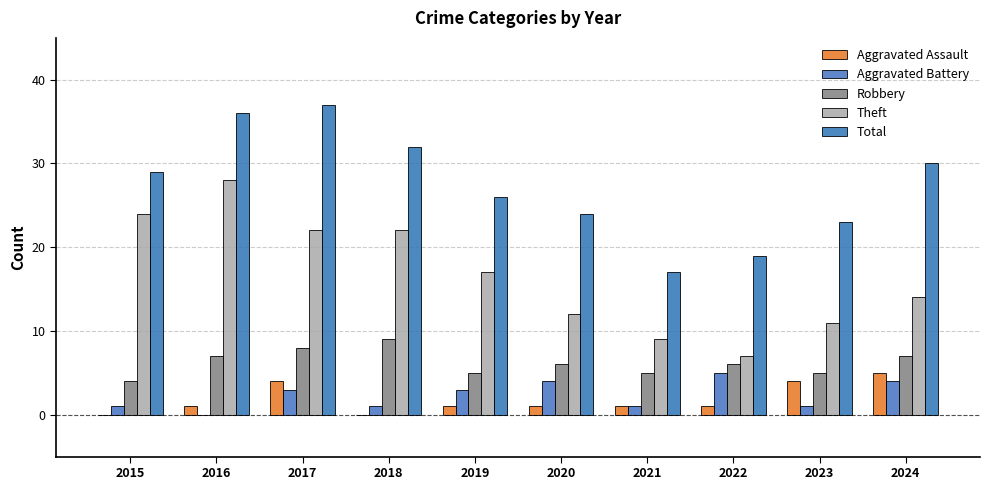

List the labels in order of Total value, smallest first.

2021, 2022, 2023, 2020, 2019, 2015, 2024, 2018, 2016, 2017